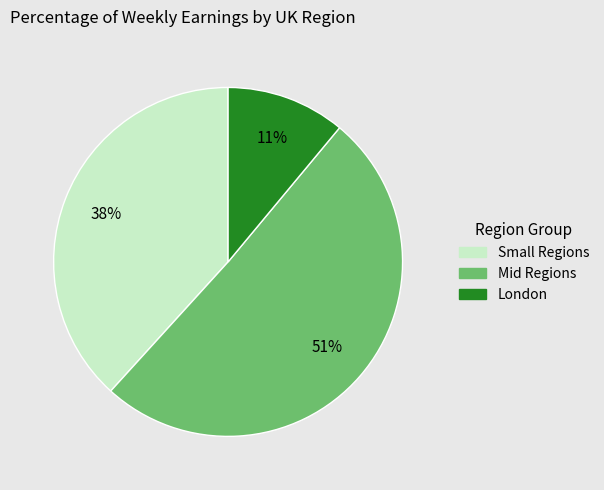

Is there a majority slice in this chart?

Yes